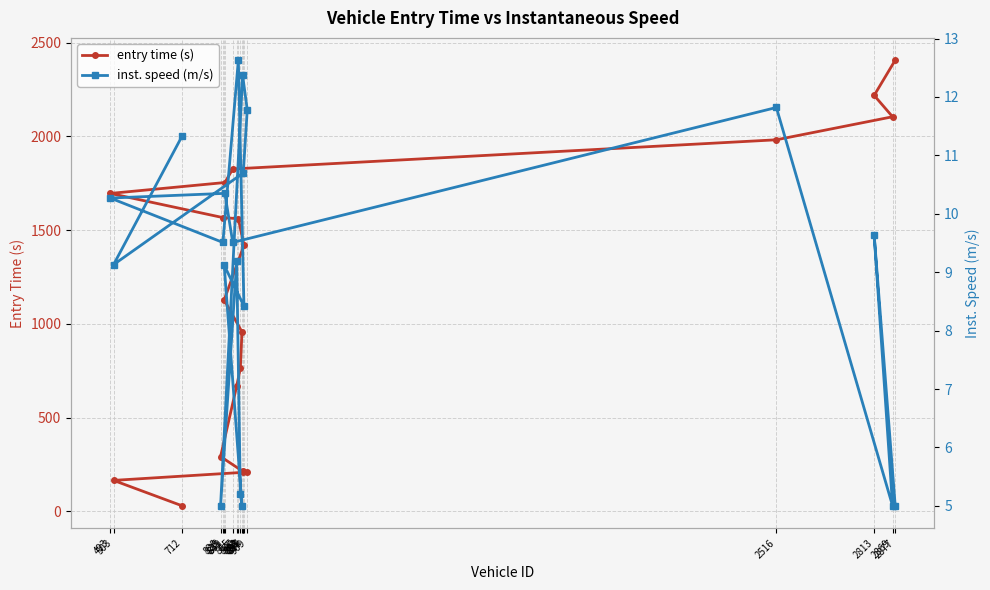

True or false: entry time (s) and inst. speed (m/s) cross at least once.

False